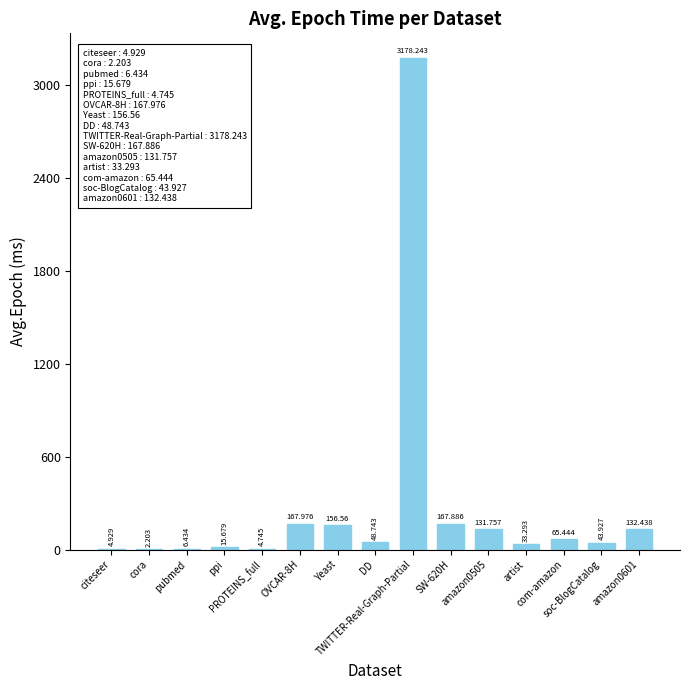

What is the greatest value displayed?

3178.2